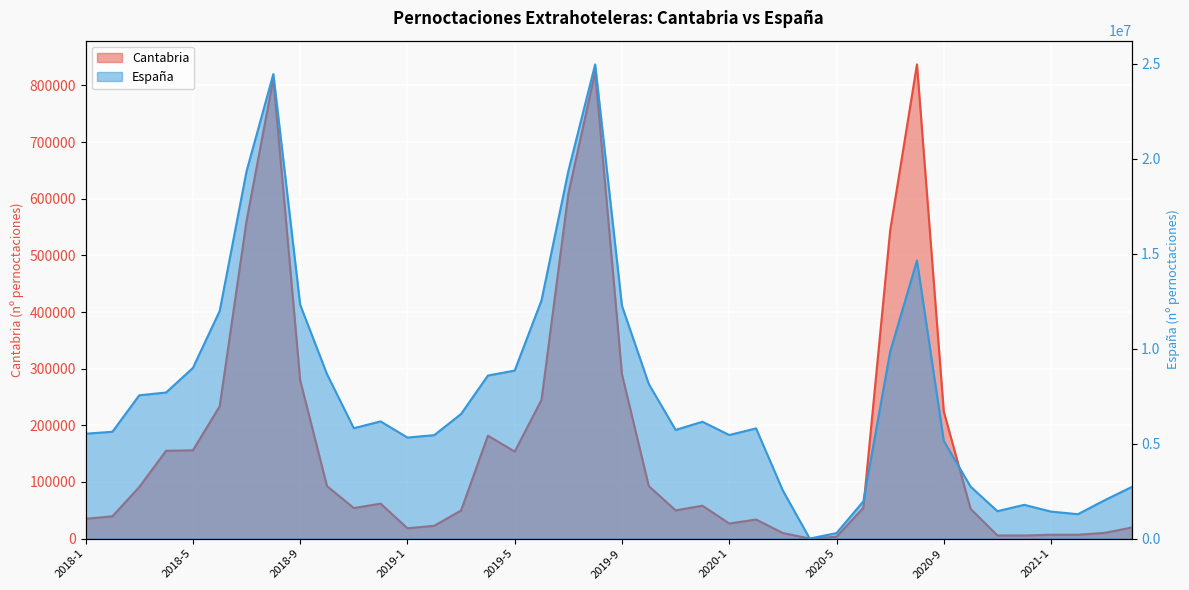

Rank the series by their maximum value, from lowest to highest.

Pernoctaciones extrahoteleras Cantabria, Pernoctaciones extrahoteleras España